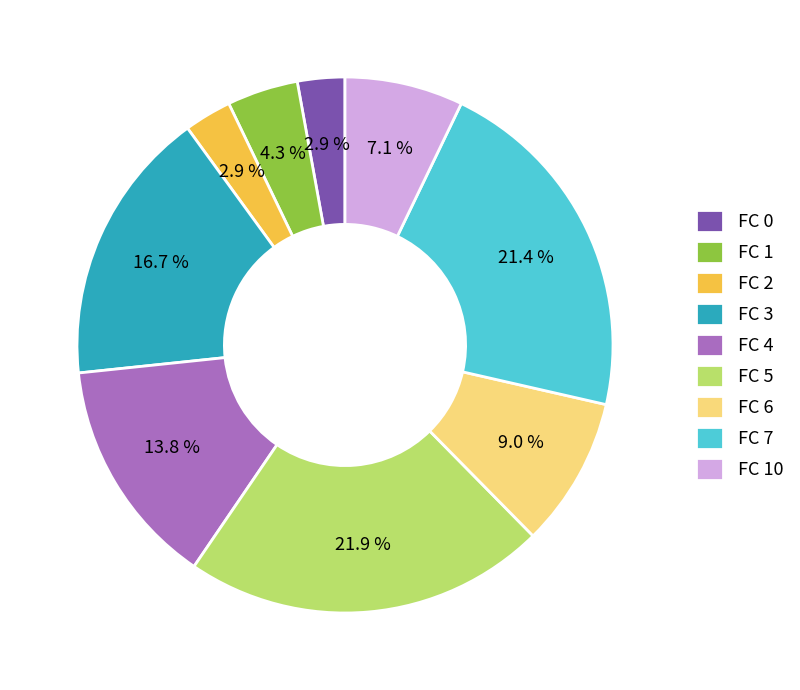

Count the number of slices in the pie.

9